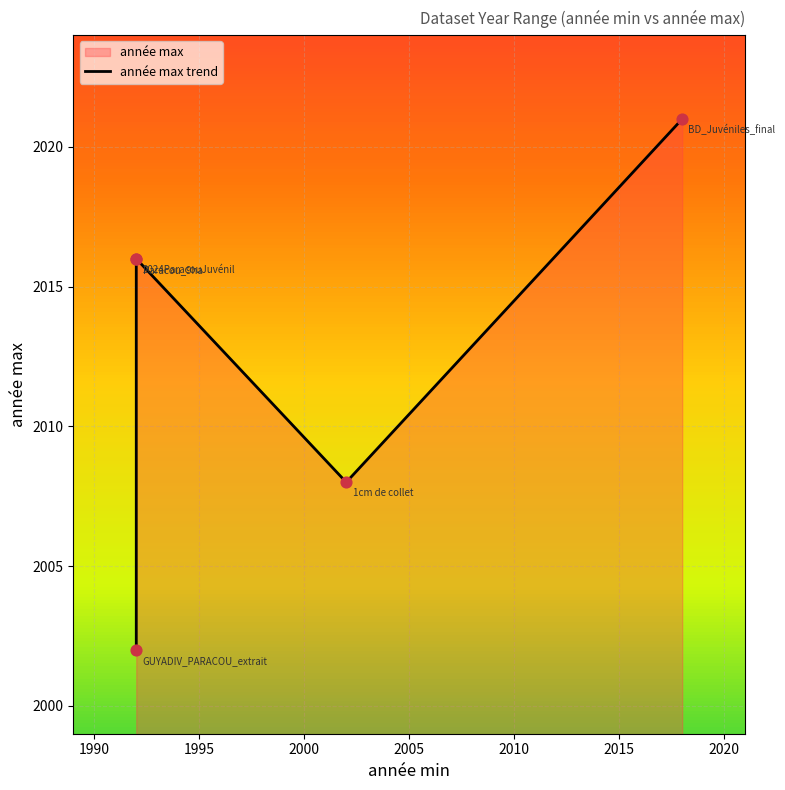

What is the ratio of the value at 2000 to the value at 2005?

1.0